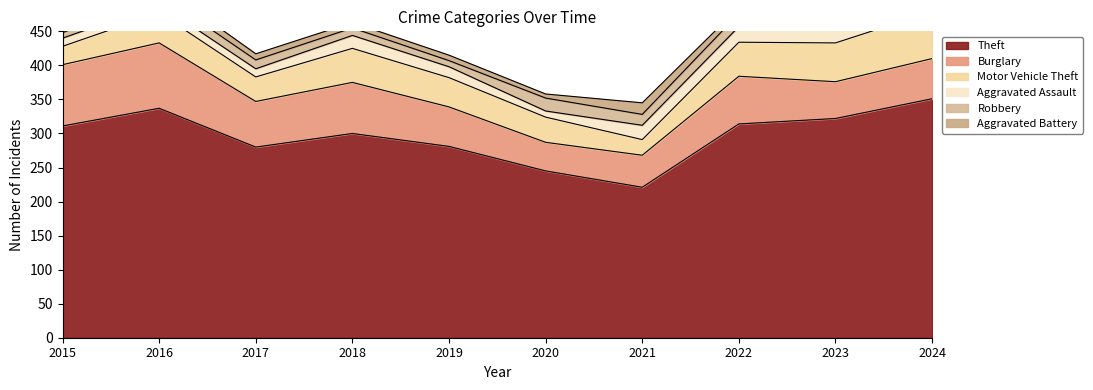

Does the chart display data point markers on the line(s)?

No